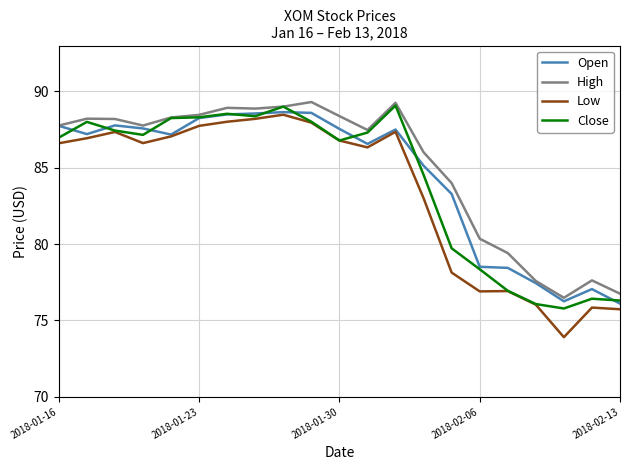

True or false: Low and High intersect in this chart.

False